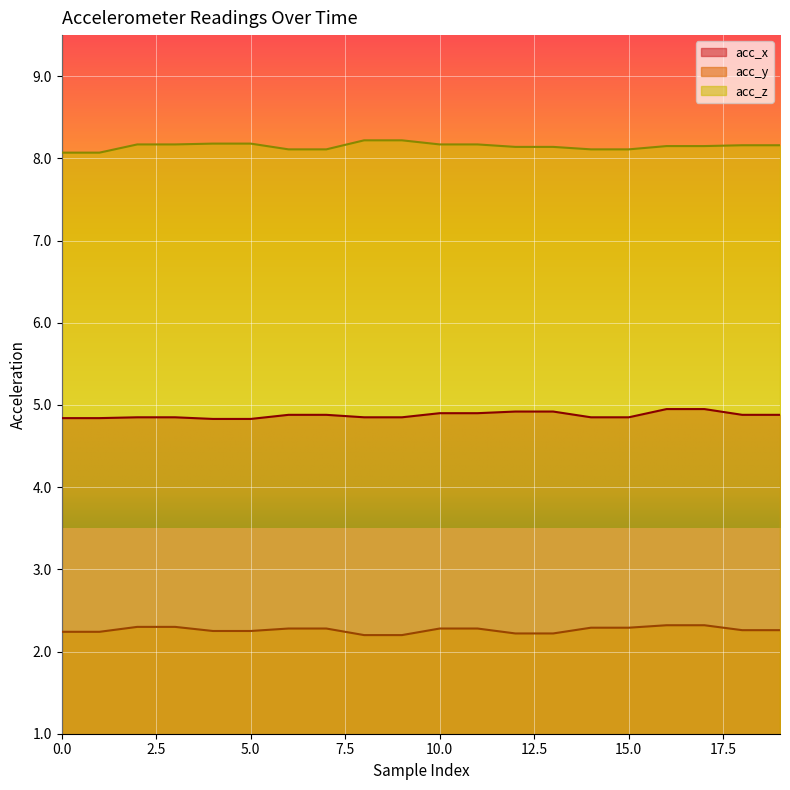

What is the difference between the acc_y values at 16 and 18?

0.1